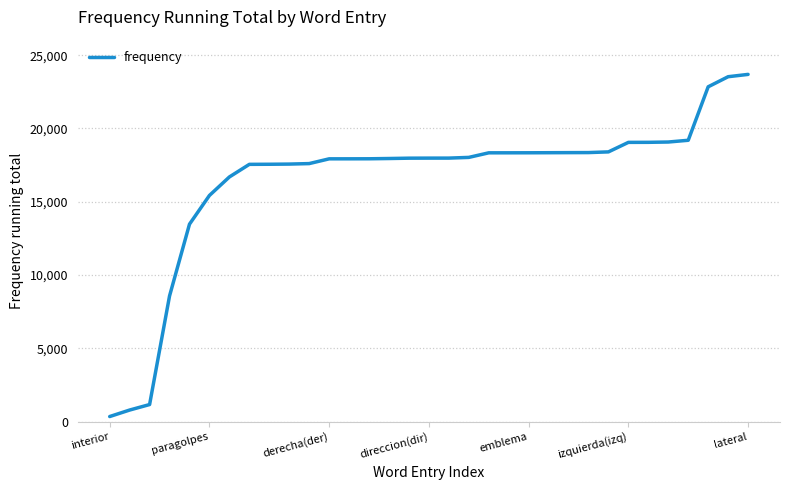

What is the maximum value shown in the chart?

23687